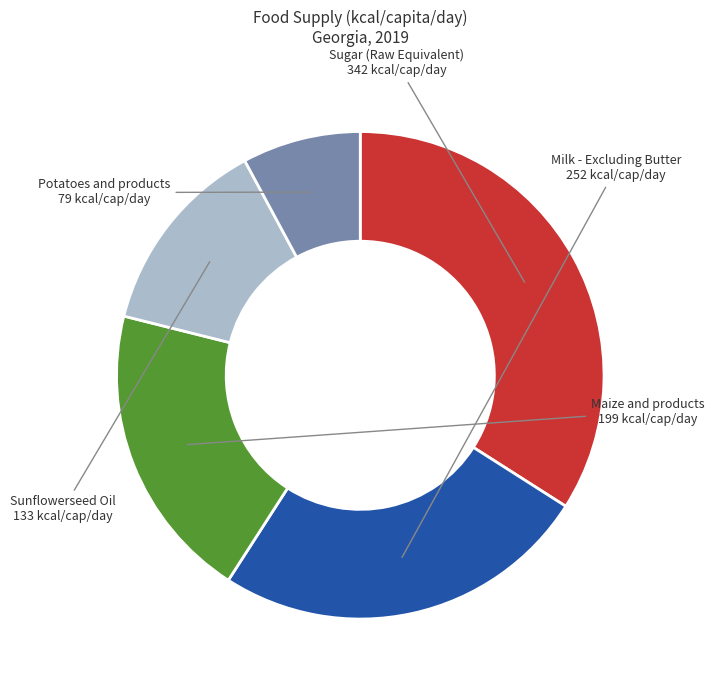

Rank the categories by value from lowest to highest.

Potatoes and products, Sunflowerseed Oil, Maize and products, Milk - Excluding Butter, Sugar (Raw Equivalent)